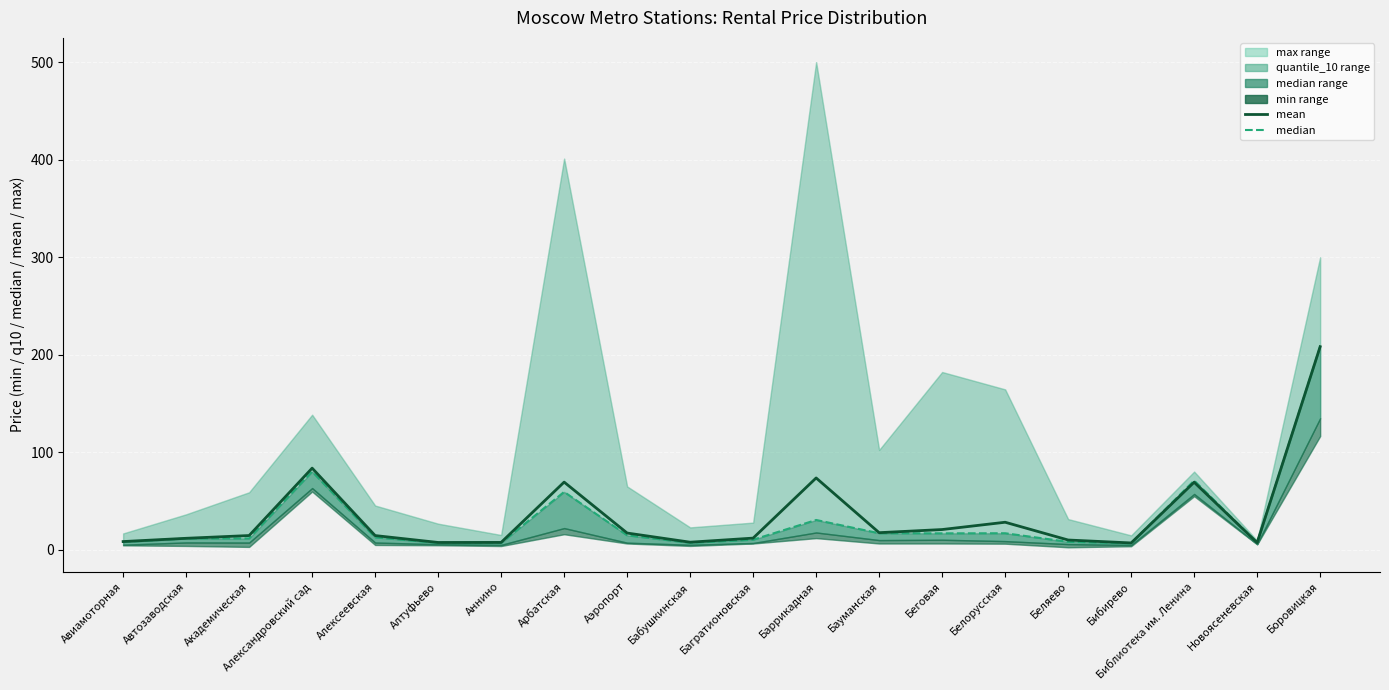

At which category does the chart reach its peak across all series?

Боровицкая